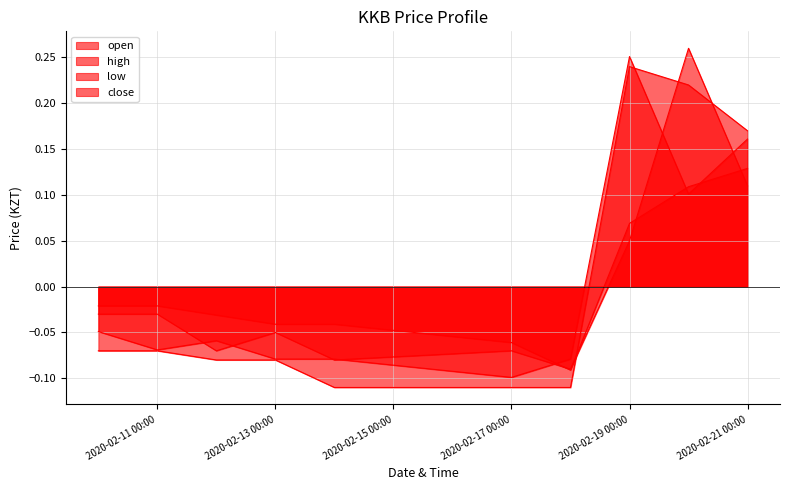

Reading left to right, transcribe all the data shown in this chart.

open: -0.0	-0.0	-0.1	-0.1	-0.1	-0.1	-0.1	0.0	0.3	0.1
high: -0.1	-0.1	-0.1	-0.1	-0.1	-0.1	-0.1	0.2	0.2	0.2
low: -0.0	-0.0	-0.0	-0.0	-0.0	-0.1	-0.1	0.1	0.1	0.1
close: -0.0	-0.1	-0.1	-0.1	-0.1	-0.1	-0.1	0.3	0.1	0.2